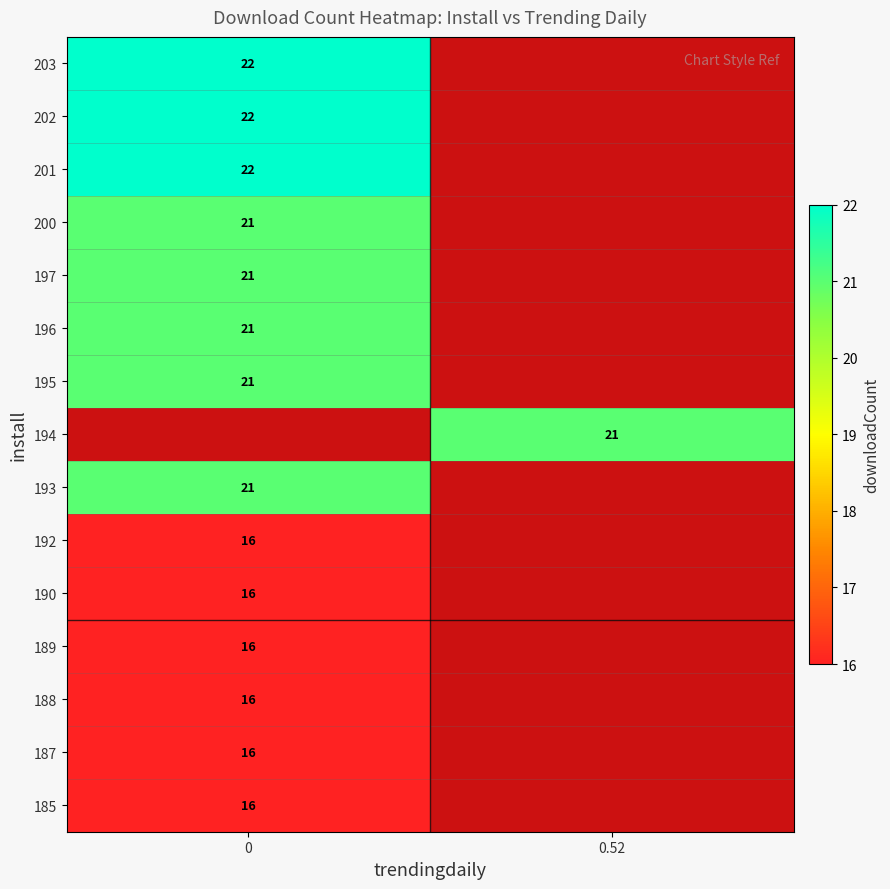

The value of 202 at 0 is 22. True or false?

True